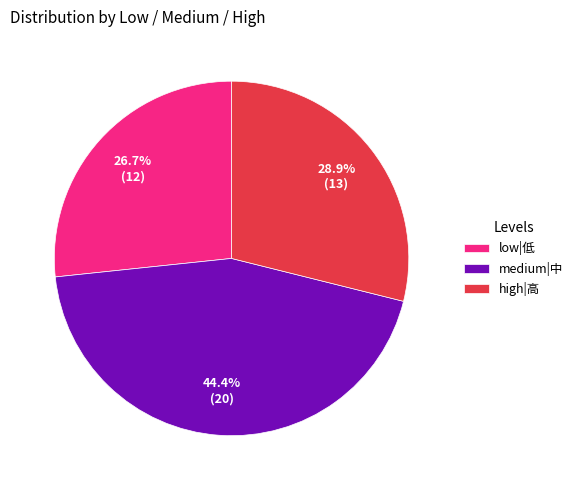

Between medium|中 and low|低, which is larger?

medium|中